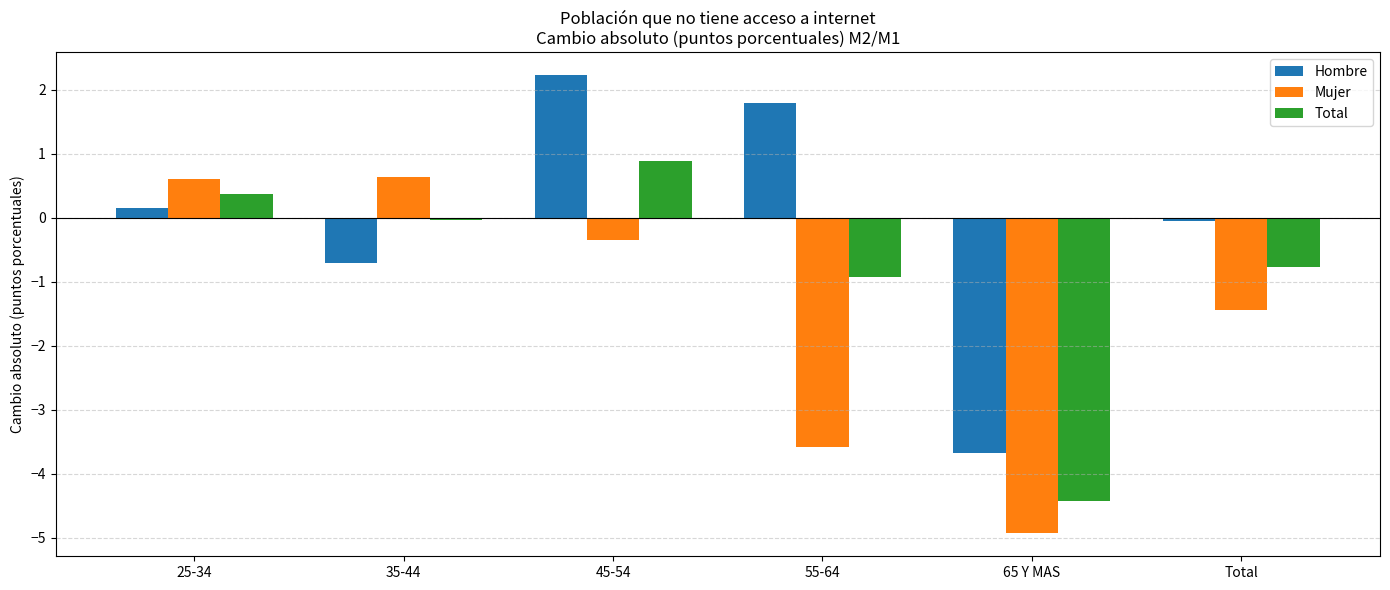

How many negative values does the Mujer series have?

4